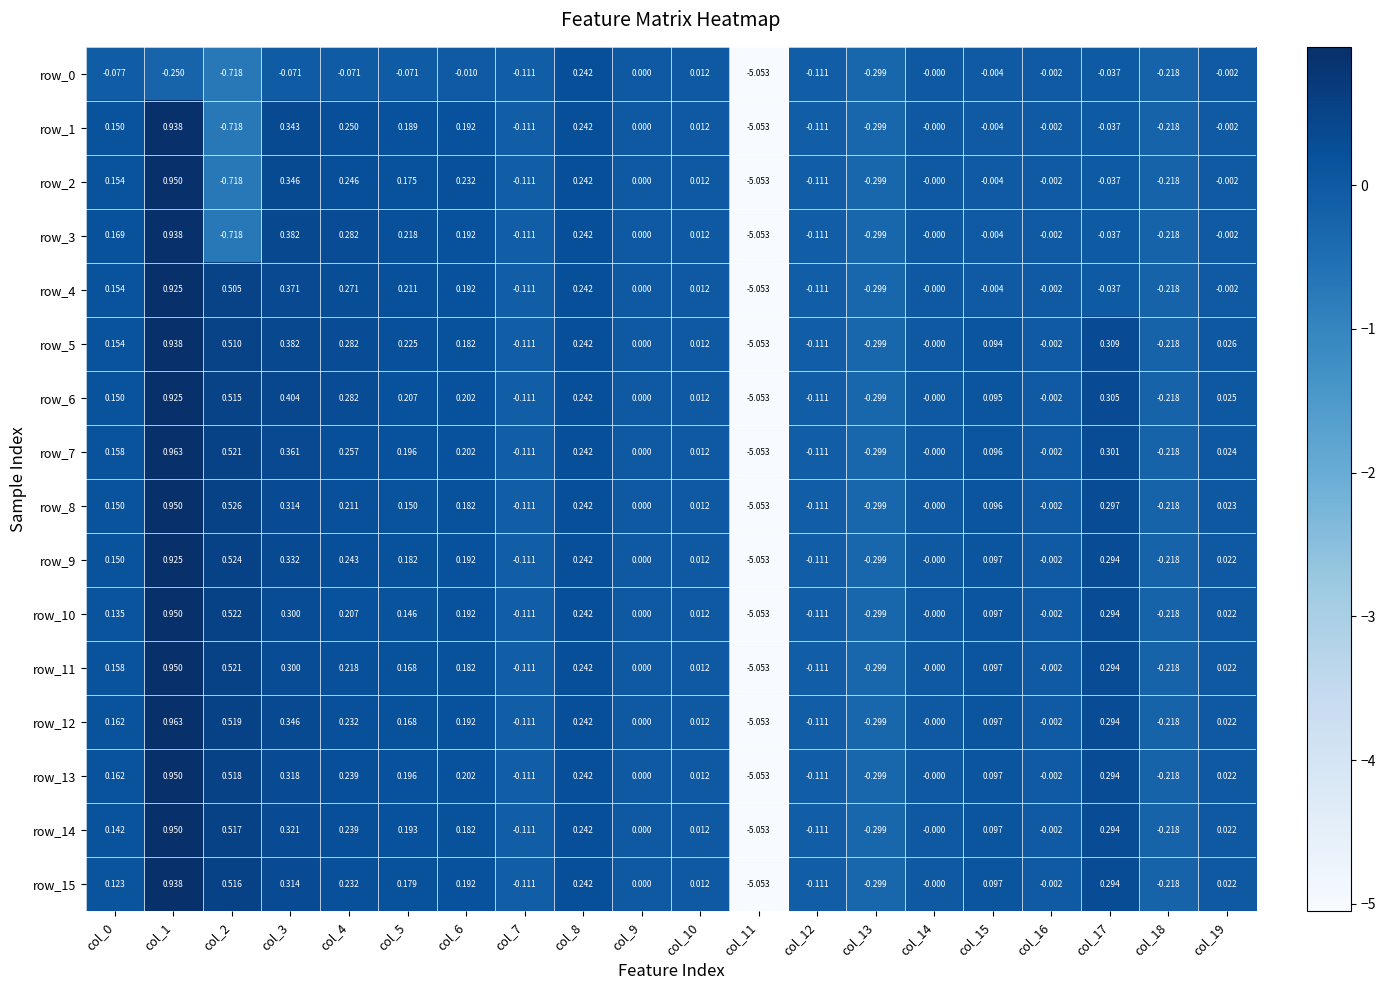

Is it true that row_0 equals -3.4 at col_9?

False